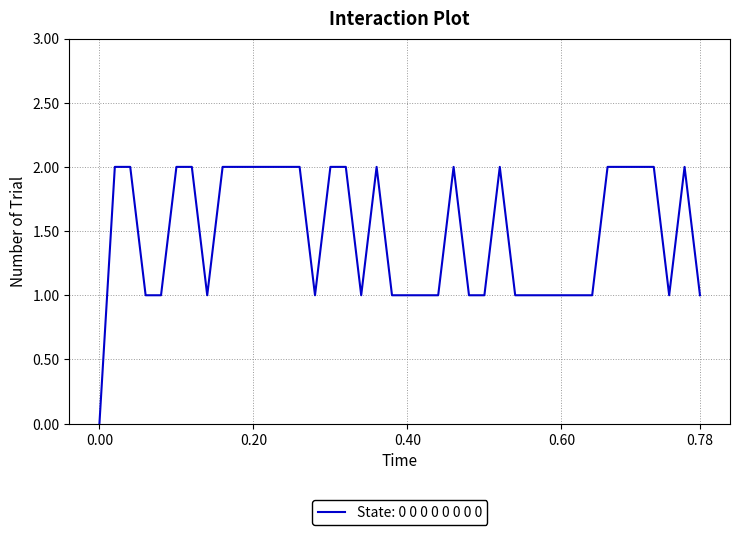

Does the chart display data point markers on the line(s)?

No